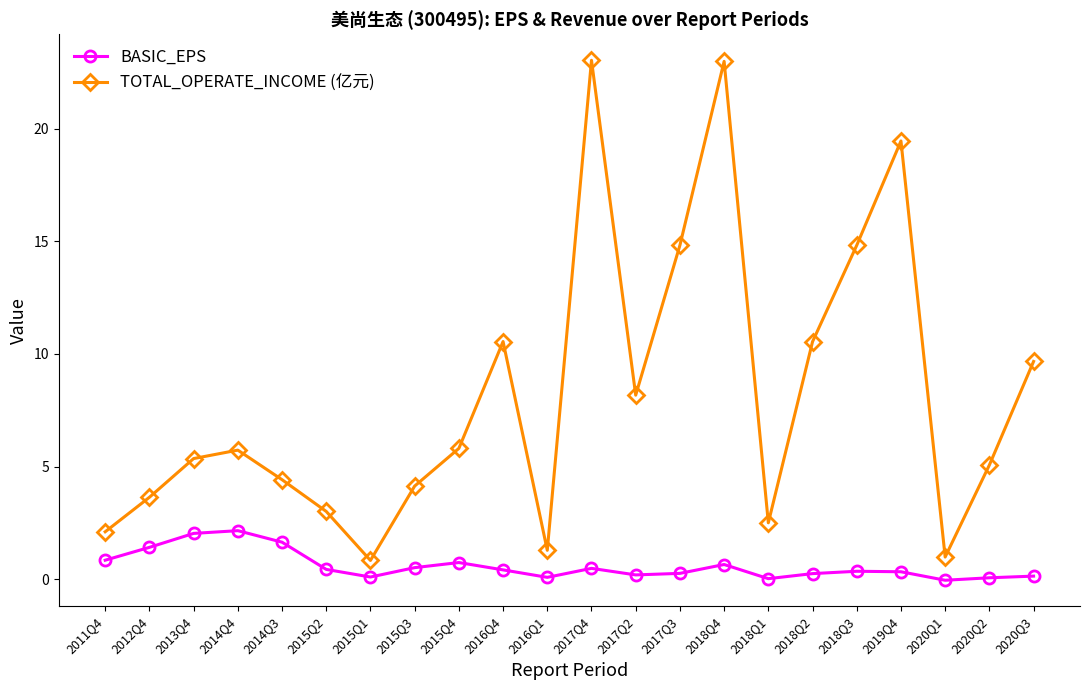

Does the chart display data point markers on the line(s)?

Yes